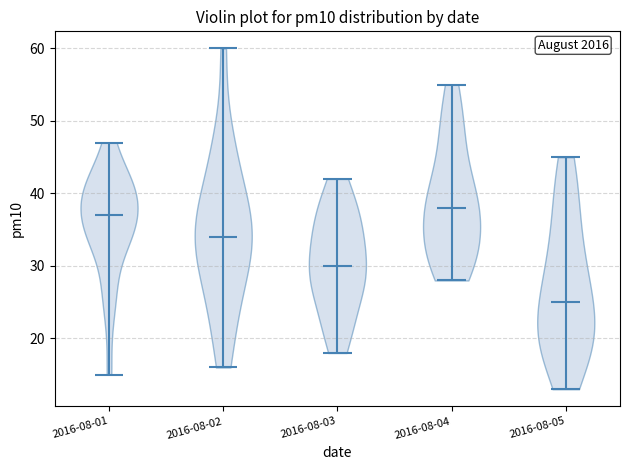

Where does the median line of the violin for 2016-08-05 sit on the y-axis? The values are not printed on the chart, so give them approximately, as read against the axis.

25